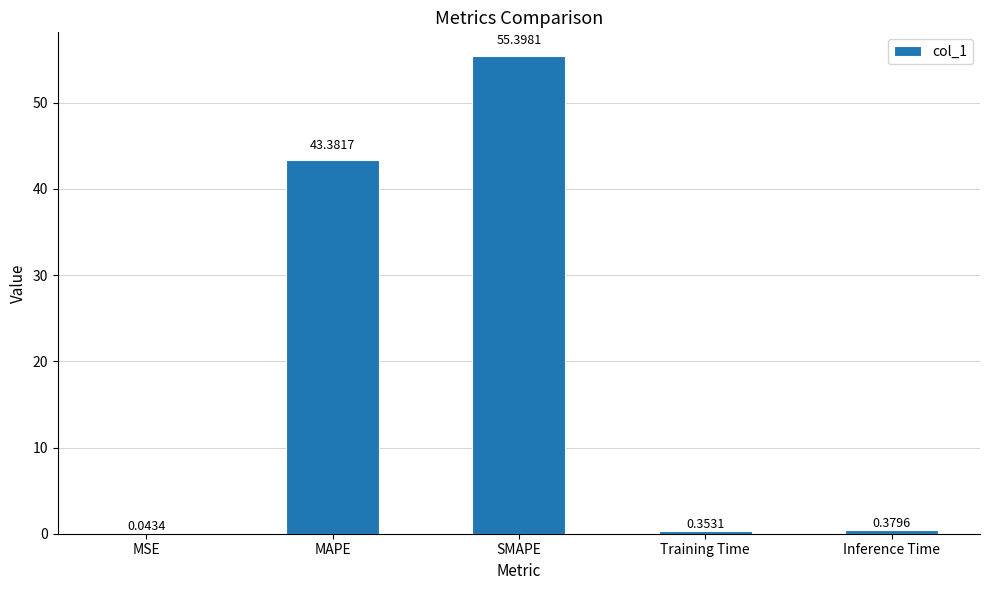

What is the difference between the values at SMAPE and MAPE?

12.0